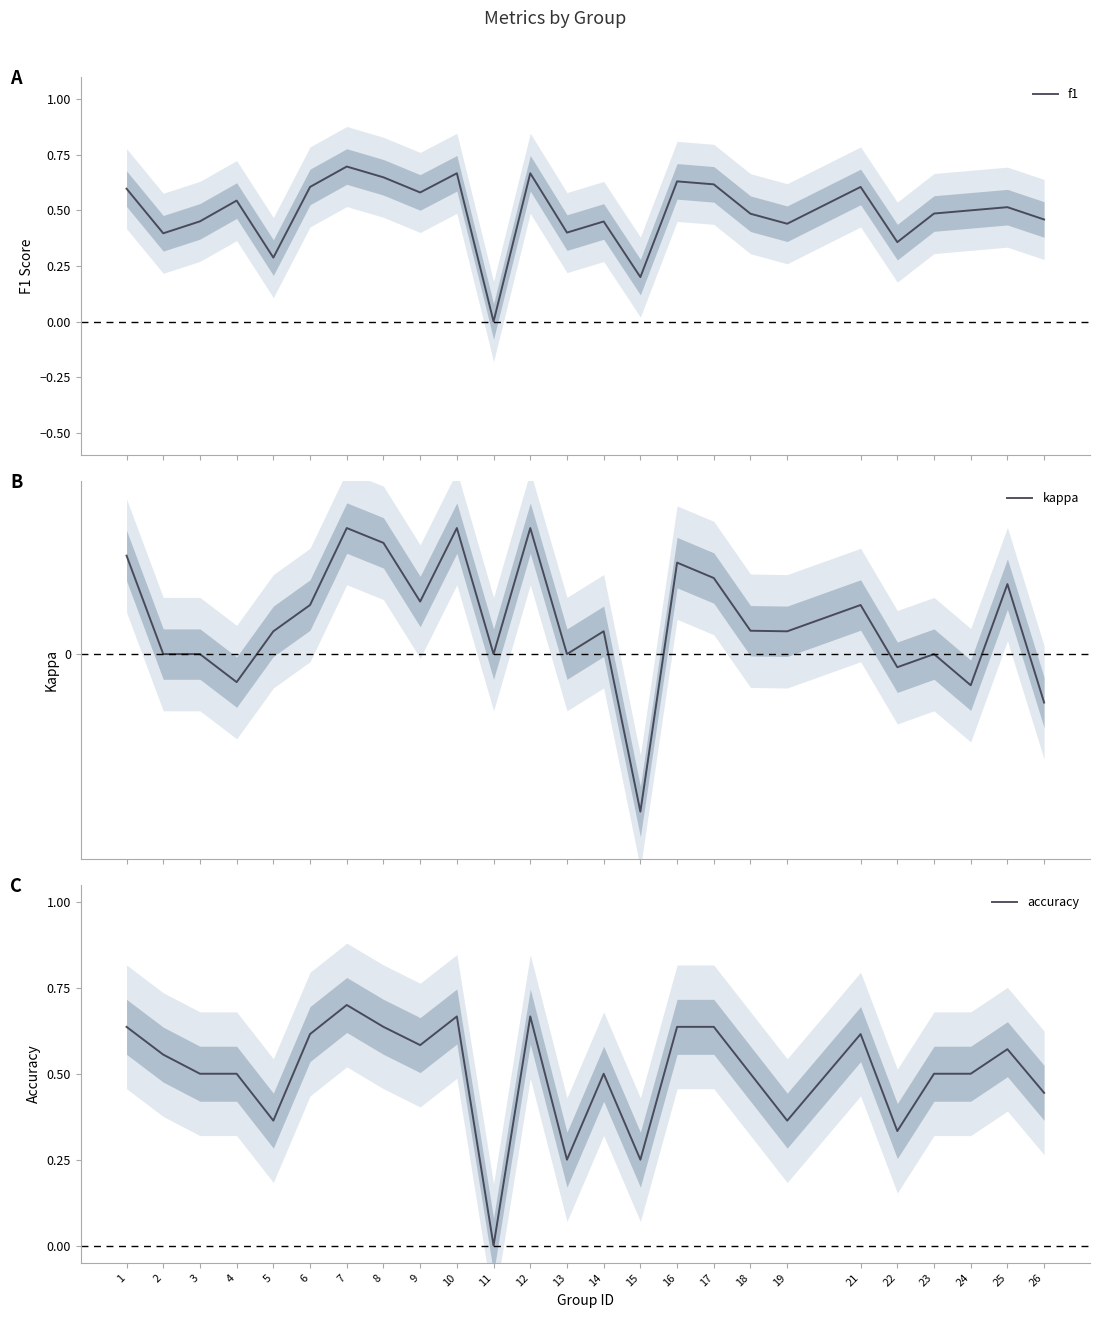

Is the value of kappa at 12 greater than the value of accuracy at 18?

No